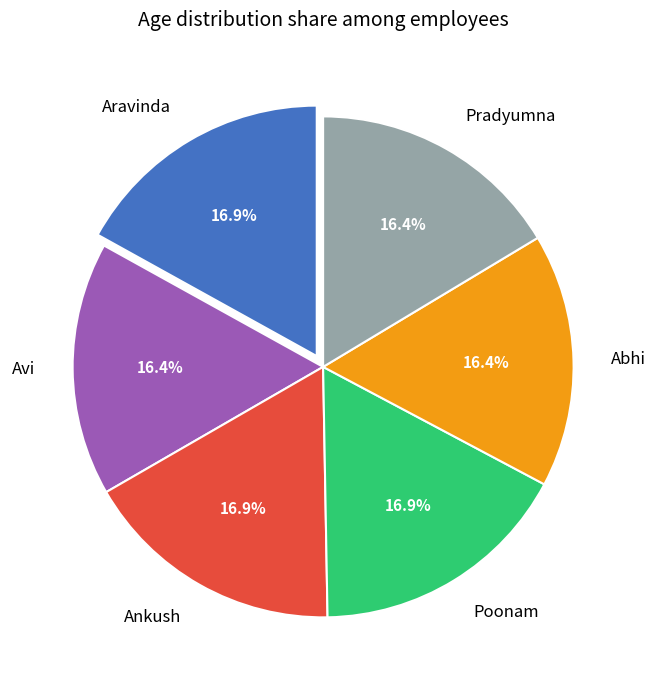

To the nearest percent, what portion does Aravinda represent?

17%